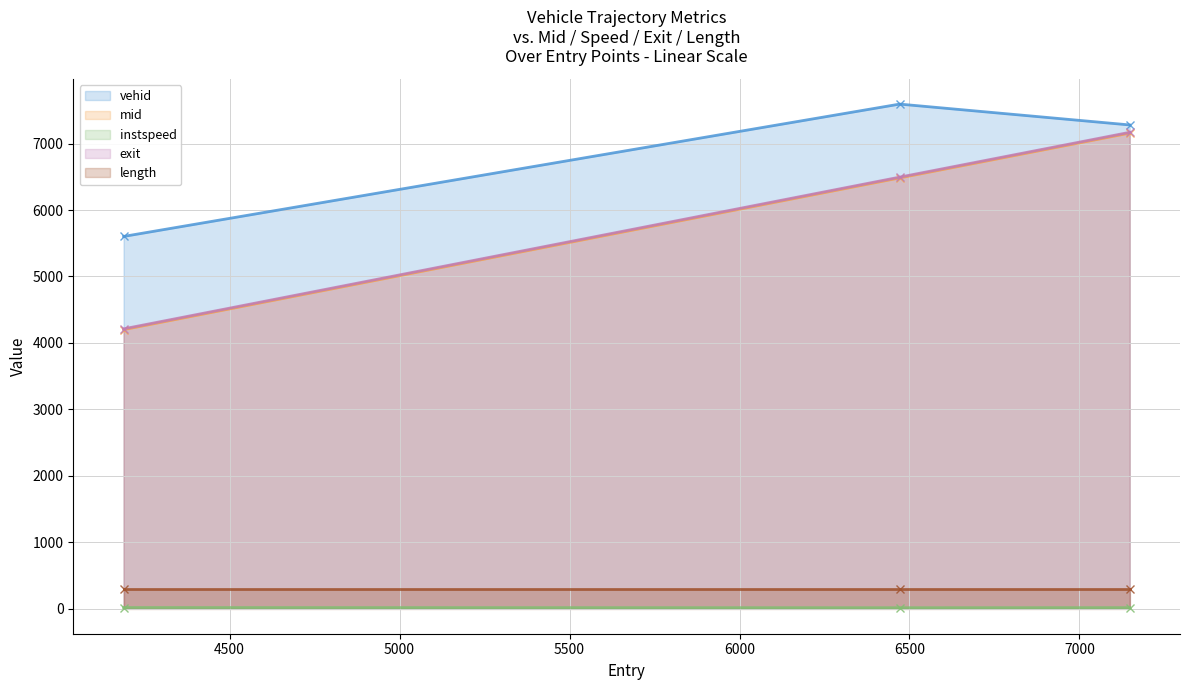

Which series has the largest total across all categories?

vehid